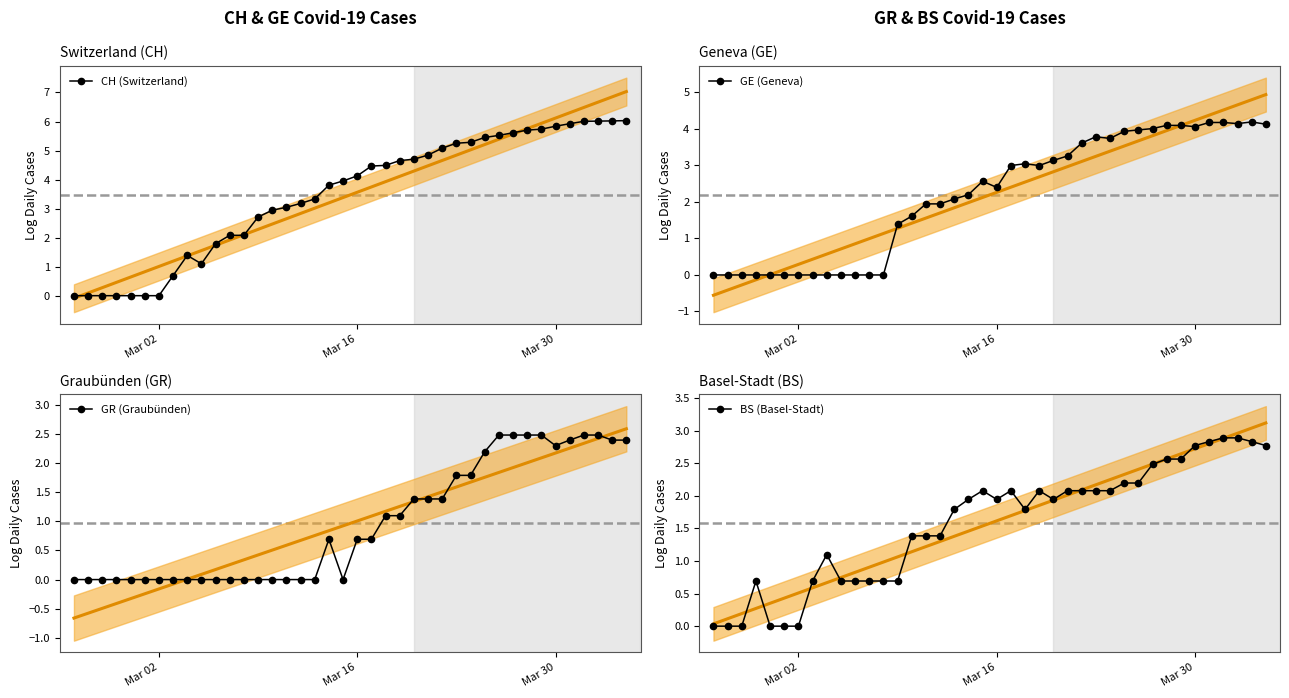

What is the highest value of the CH (Switzerland) series?

6.0